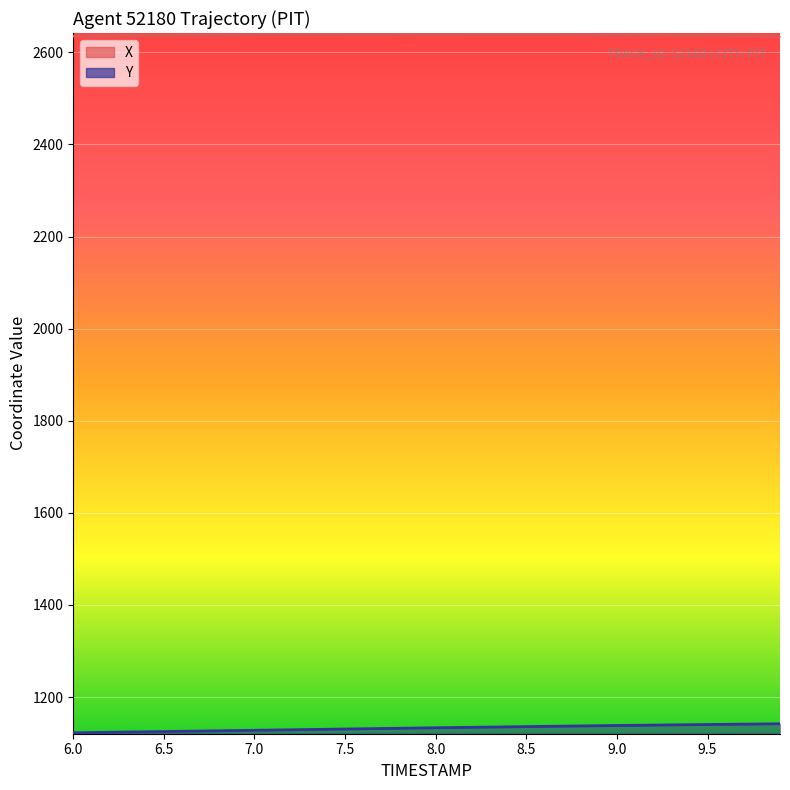

How many data points in Y are above 1133?

20